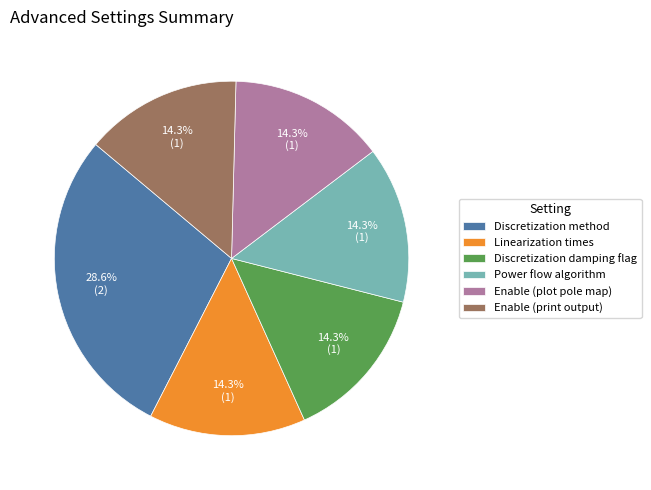

How many segments does this pie chart have?

6